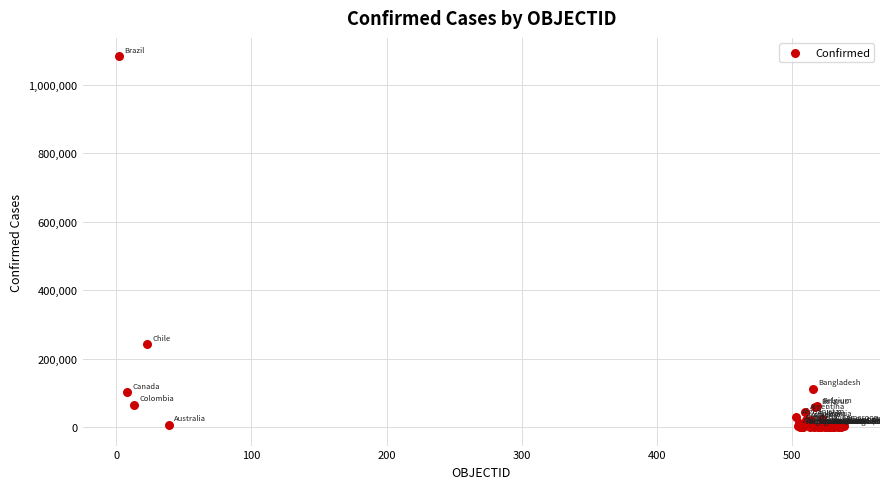

What Y value in the scatter plot is closest to 541681?

242355